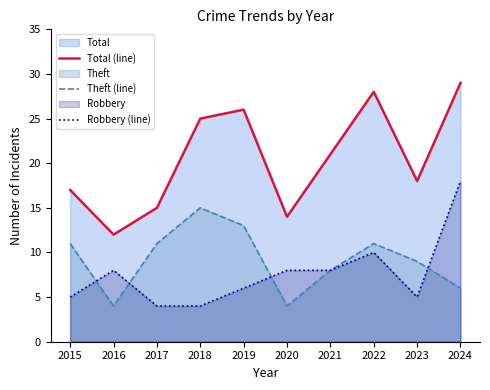

True or false: Total (line) and Theft (line) intersect in this chart.

False